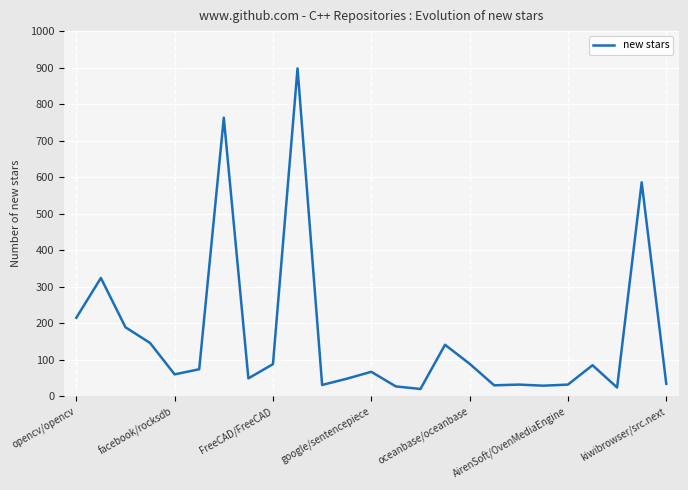

What is the difference between the second highest and minimum values?

743